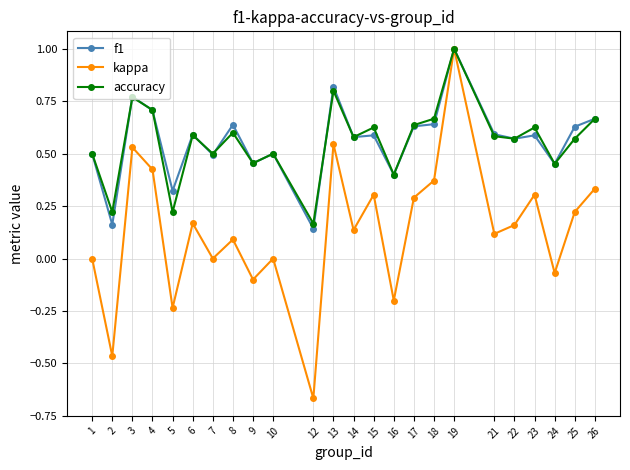

Which category has the highest value in the accuracy series?

19